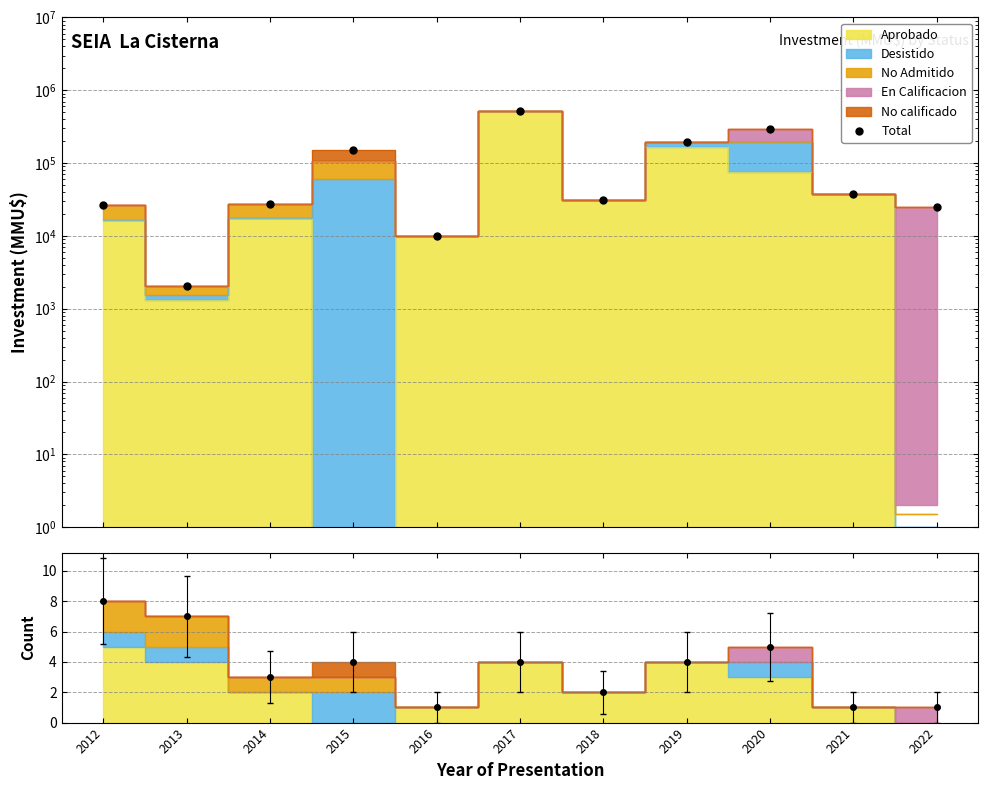

Reading right to left, extract all data points from this chart.

25000	37413	295600	197690	30700	526620	10000	151071	27789	2052	26712